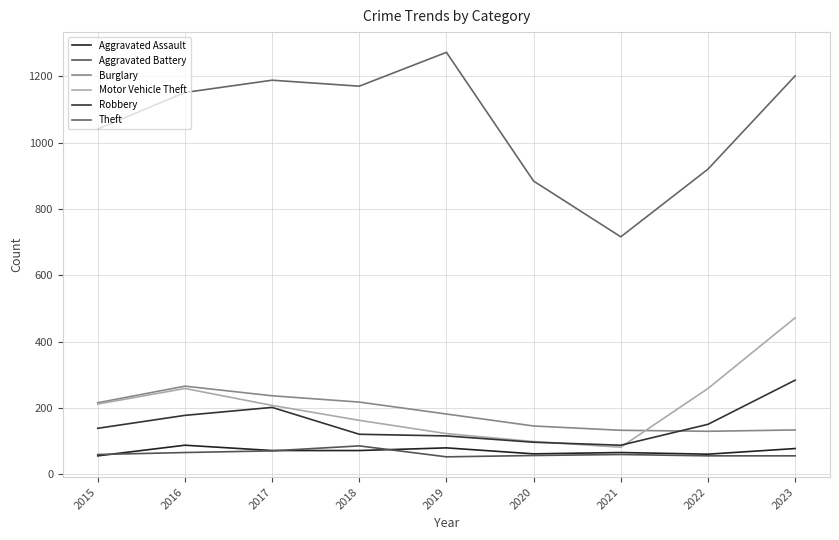

What is the maximum value shown in the chart?

1272